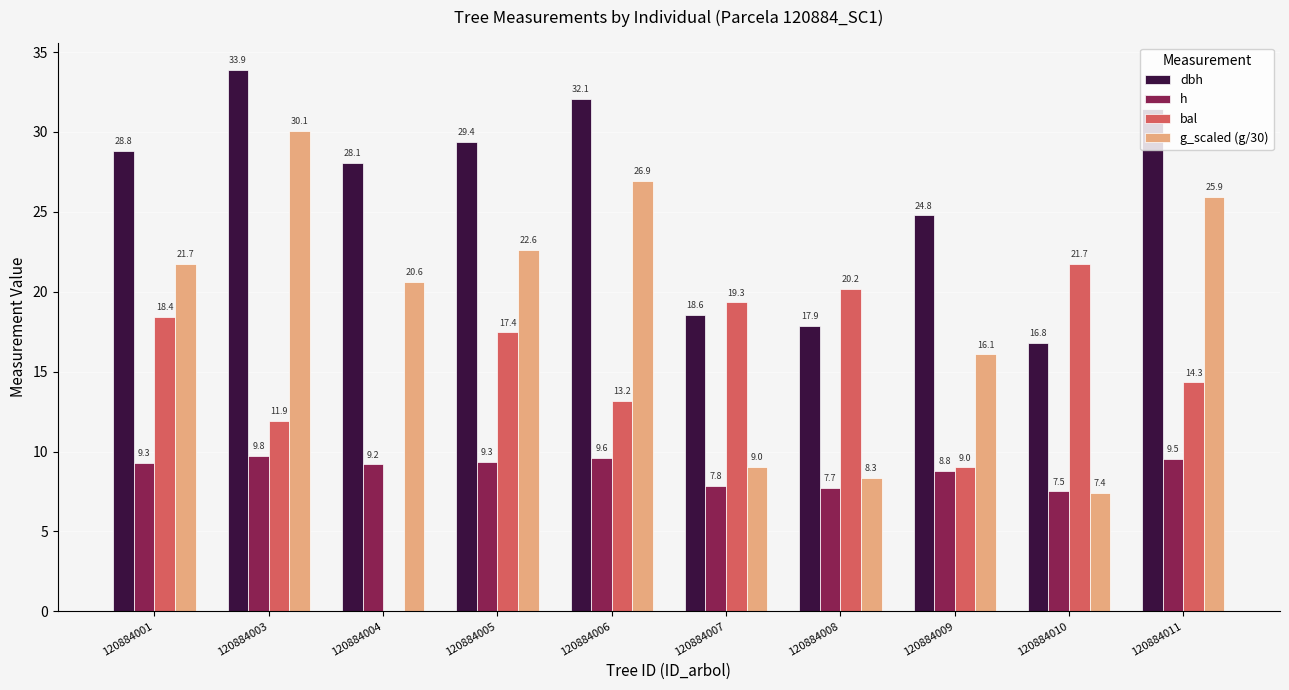

The value of g_scaled (g/30) at 120884010 is 10.7. True or false?

False